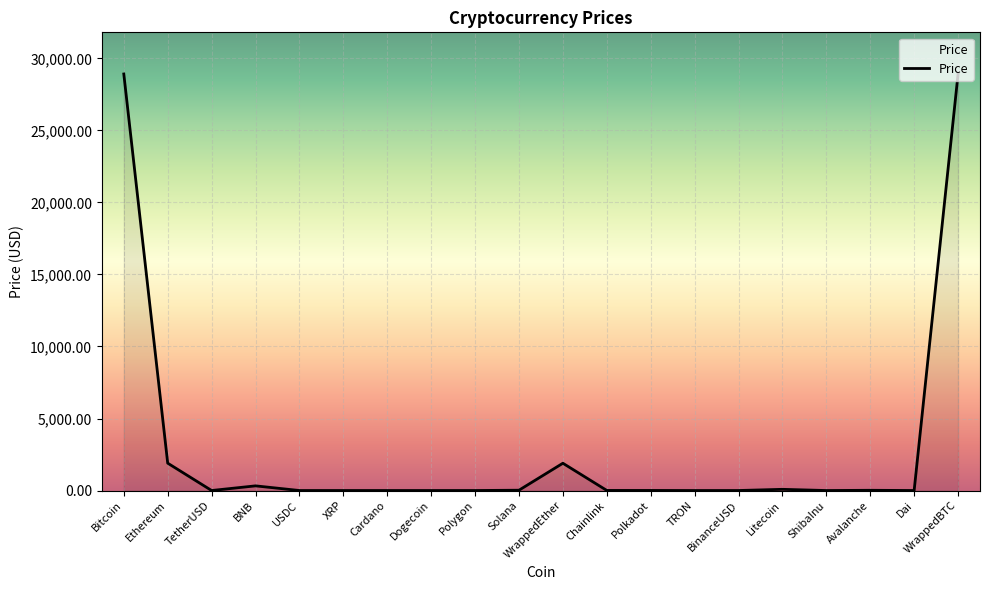

Between Bitcoin and Dogecoin, which is larger?

Bitcoin